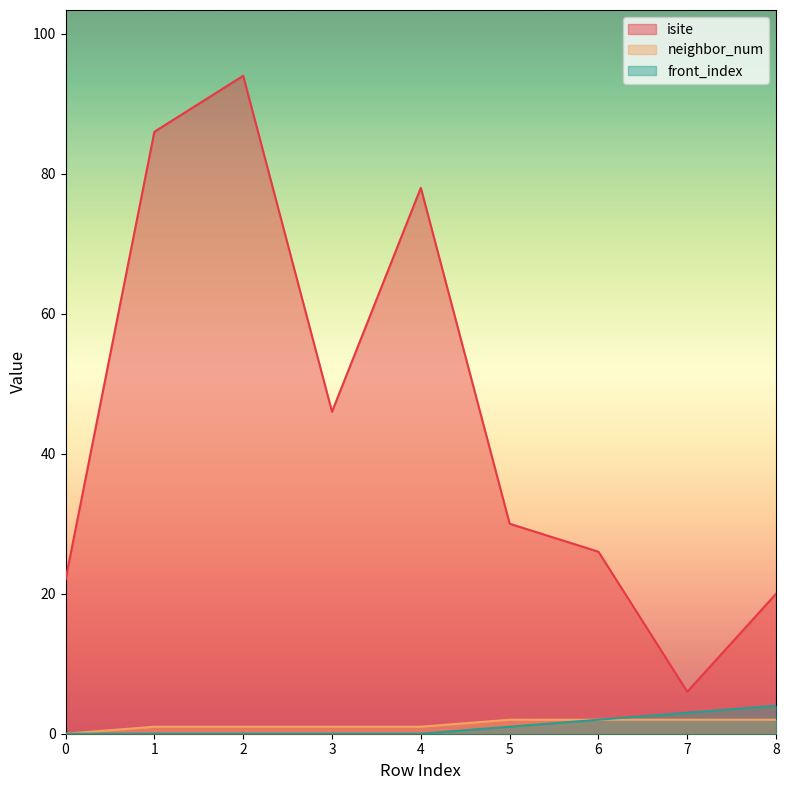

True or false: isite and neighbor_num cross at least once.

False